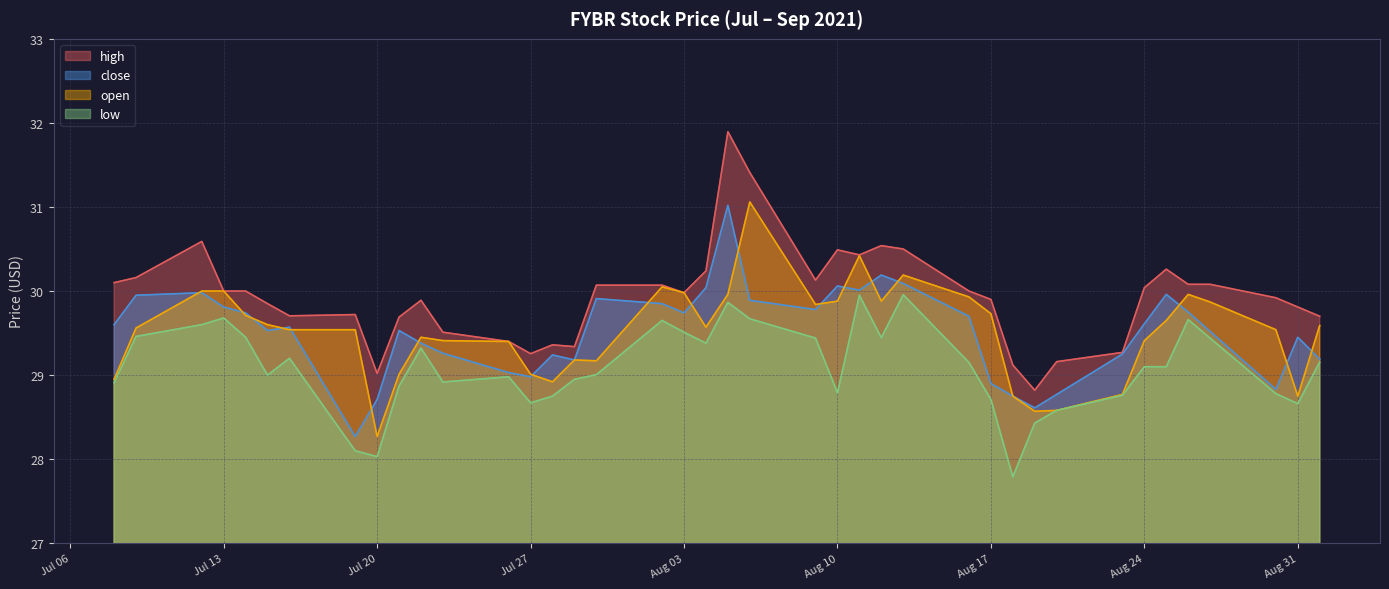

List the series in order of their peak value, lowest first.

low, close, open, high